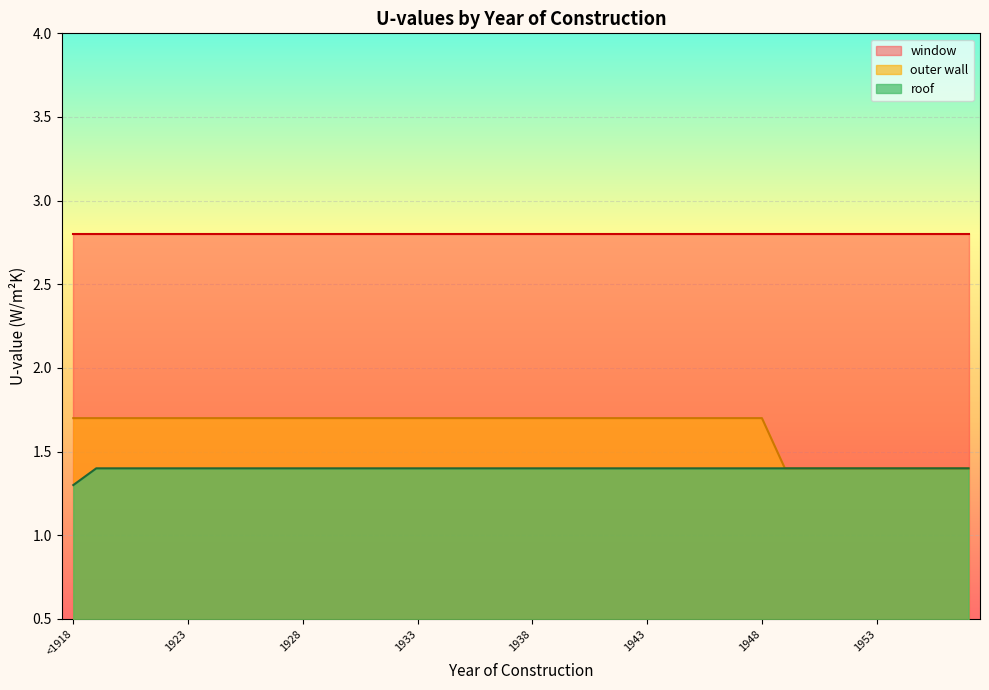

What is the highest value of the outer wall series?

1.7